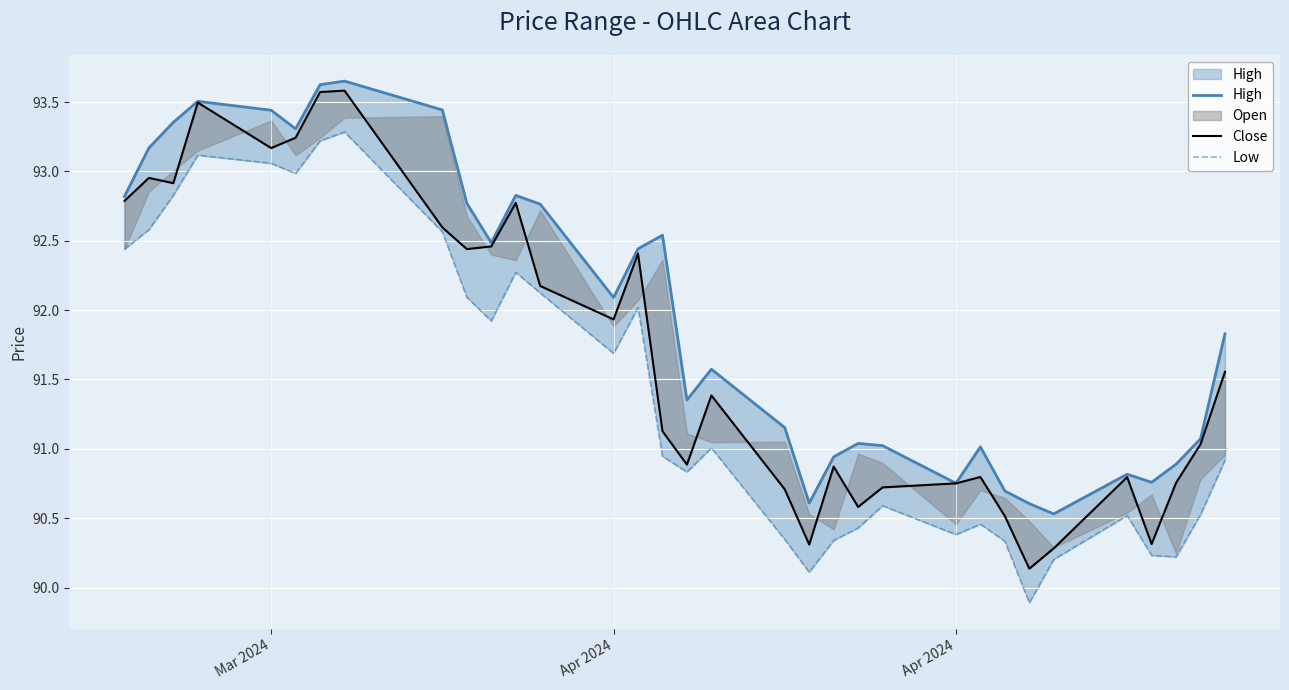

What is the sum of all Low values?

3016.5